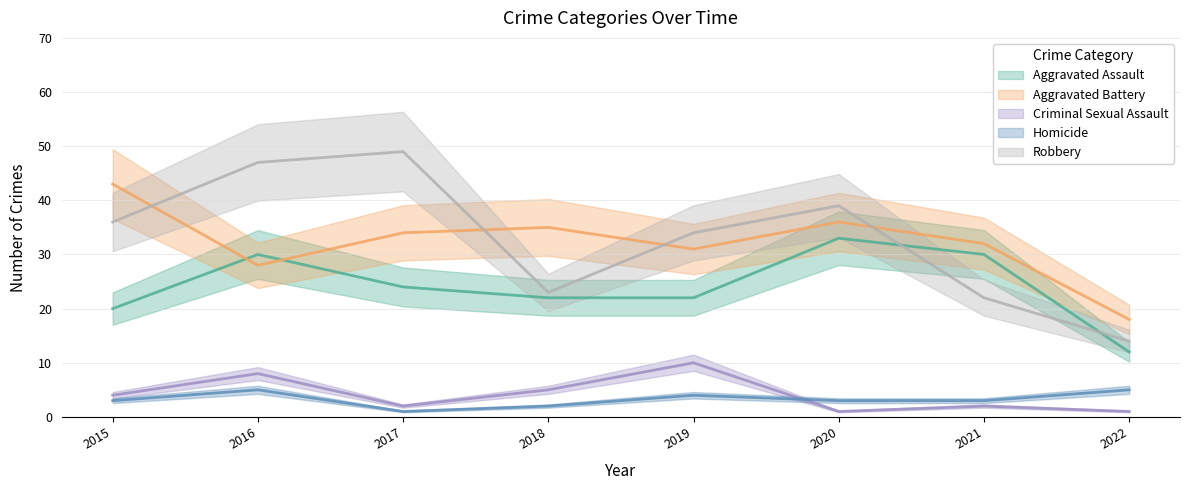

Which category has the lowest value across all series?

2020